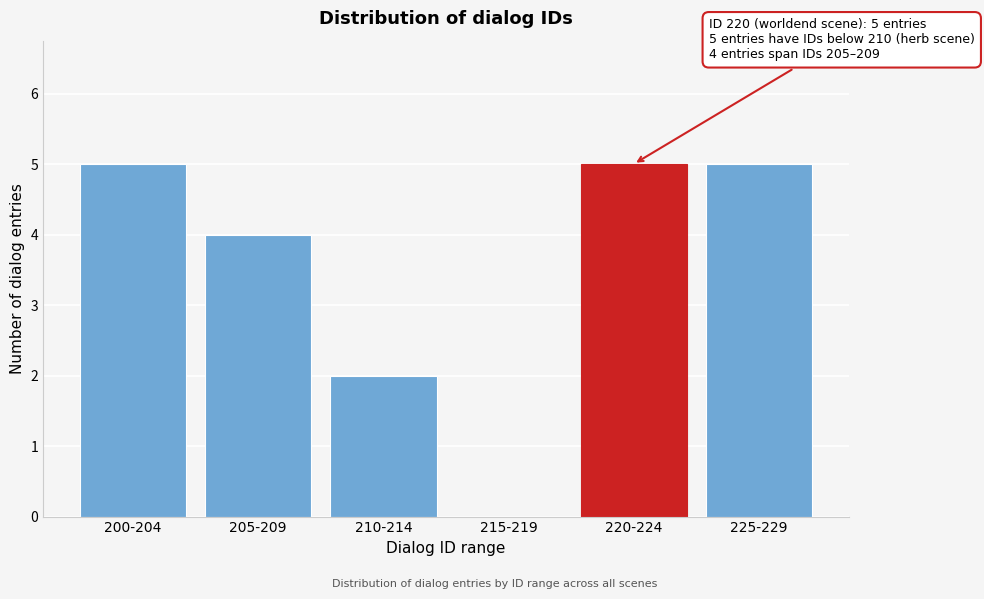

Reading right to left, transcribe all the data shown in this chart.

225-229=5	220-224=5	215-219=0	210-214=2	205-209=4	200-204=5